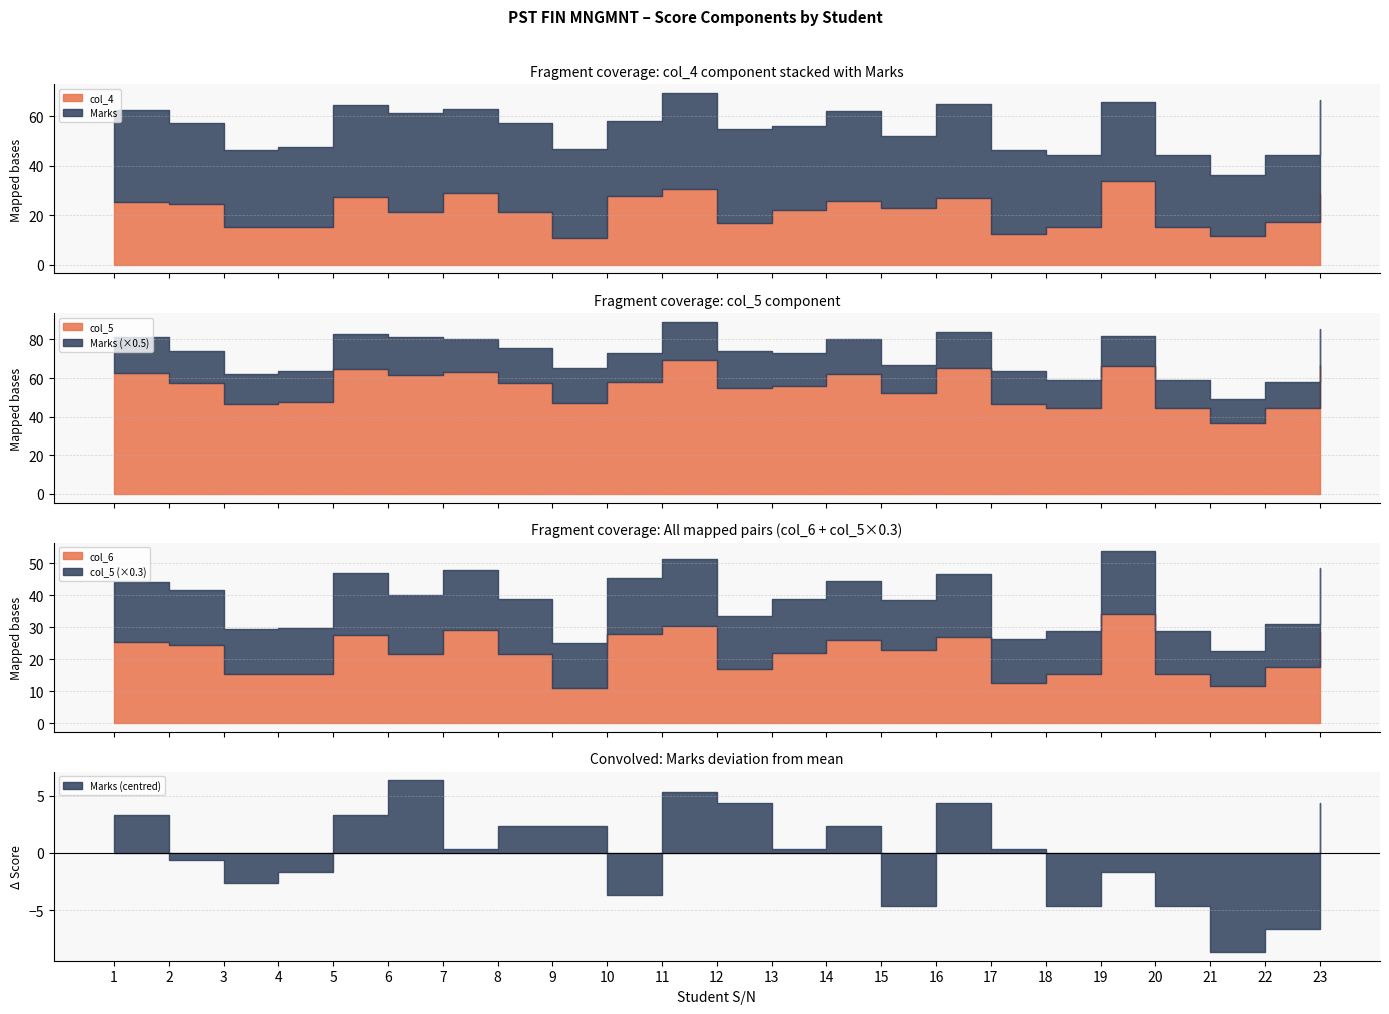

At which label does Marks reach its peak?

6